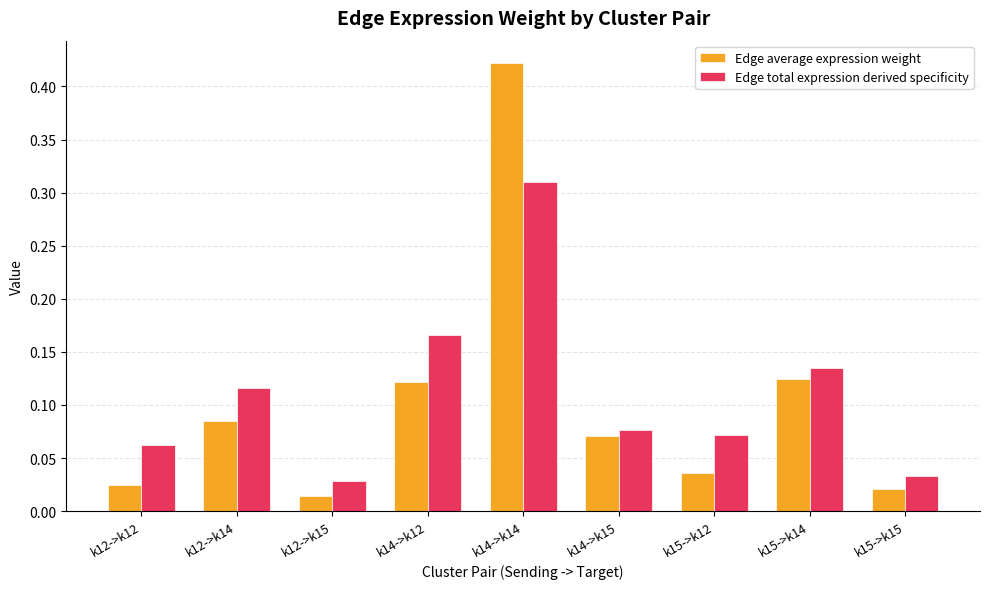

How many series are shown in this chart?

2